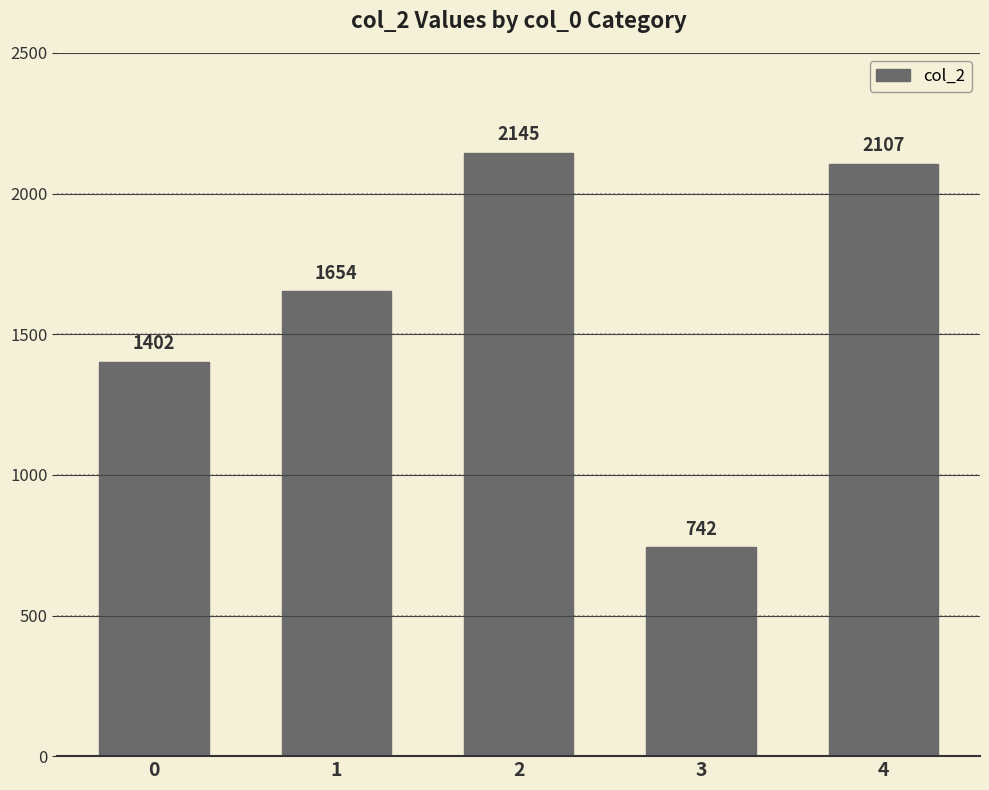

Does the chart contain stacked bars?

No